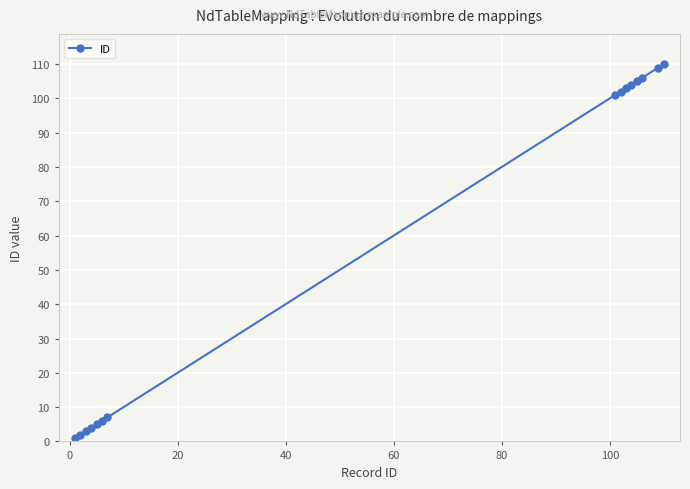

What is the maximum value shown in the chart?

110